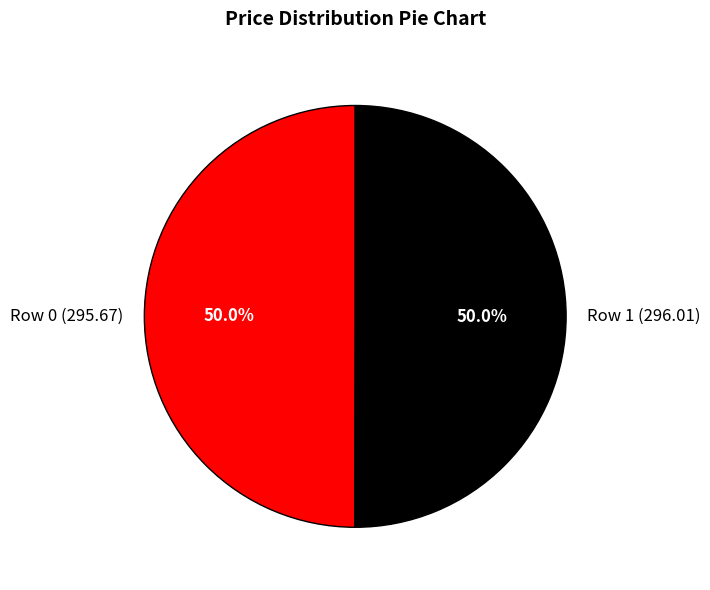

What portion of the pie excludes Row 0 (295.67)?

50.0%